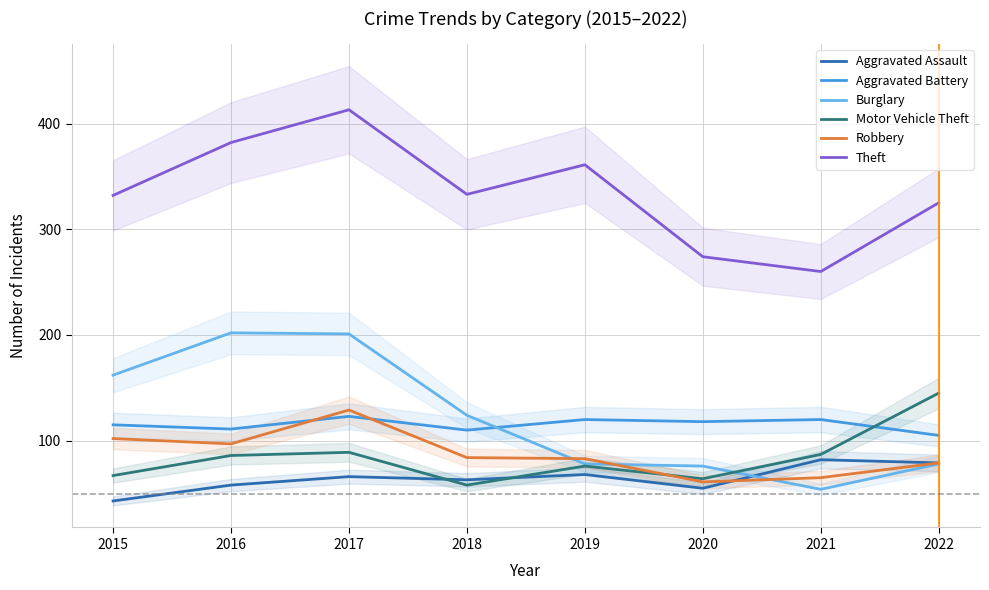

How many distinct data groups are displayed?

6